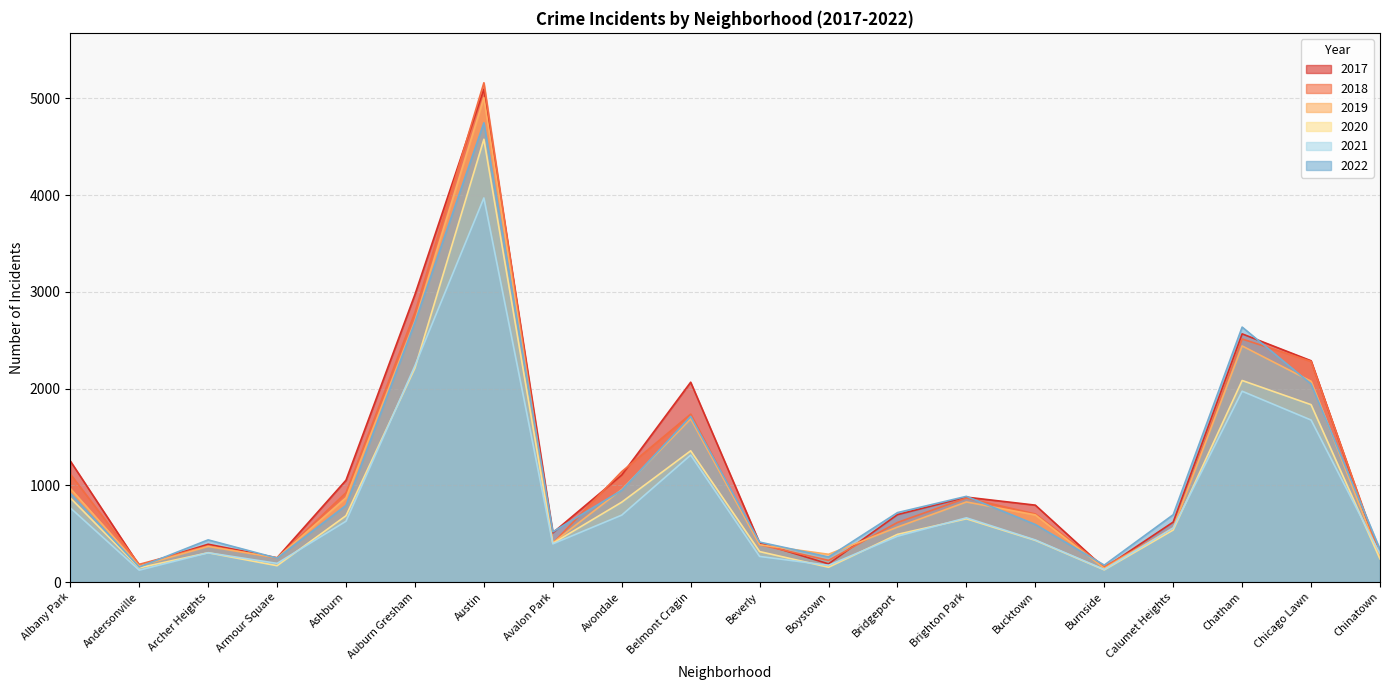

Does the chart have visible grid lines?

Yes